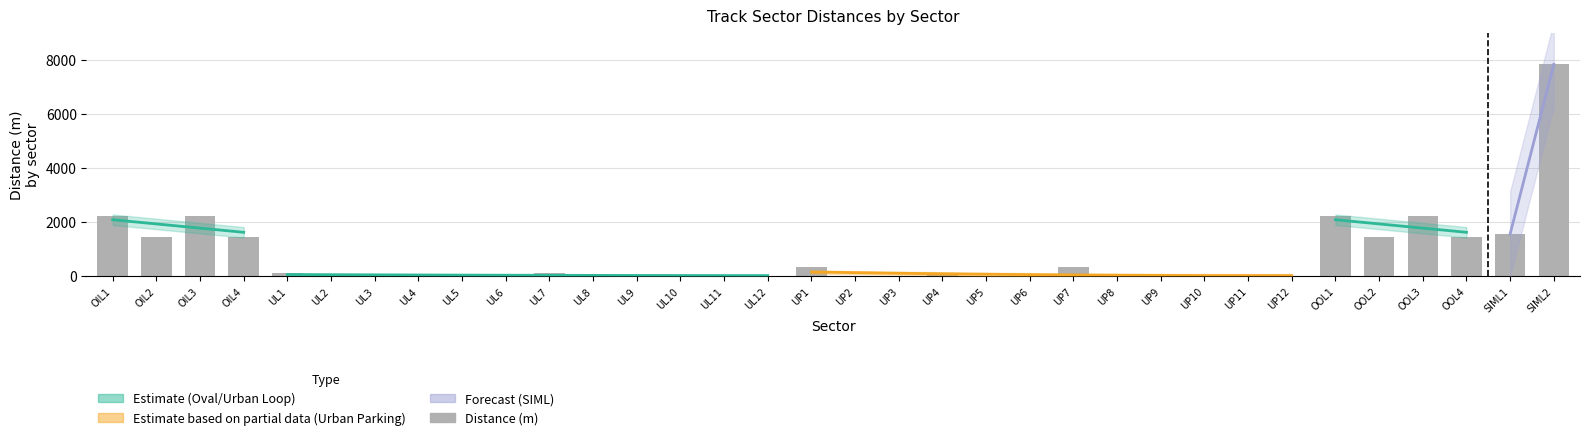

Which category has the highest value across all series?

SIML2